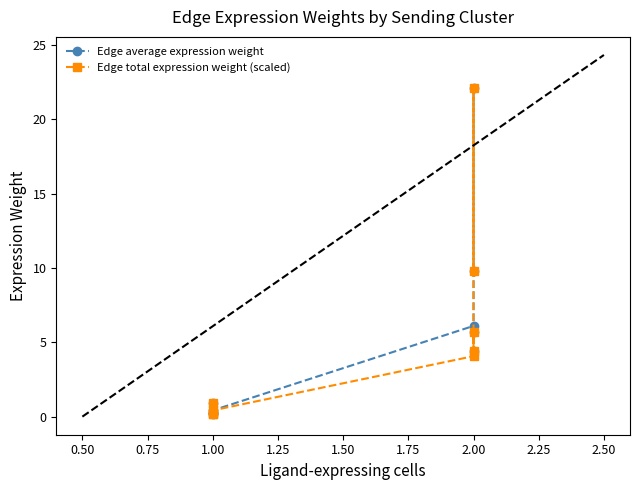

How many times do Edge average expression weight and Edge total expression weight (scaled) cross each other?

3